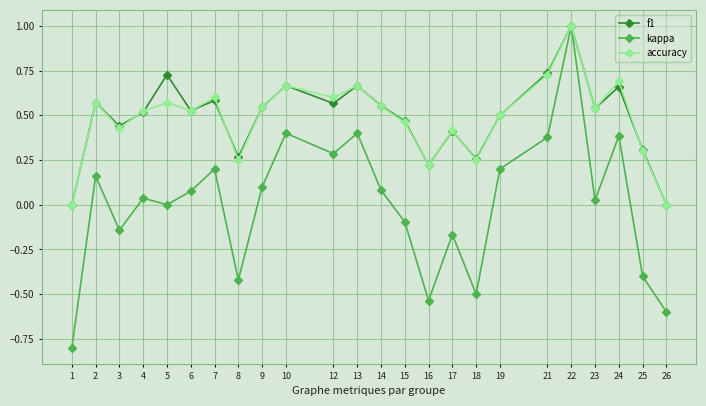

What is the value of the f1 point at the 20th from the left?

1.0